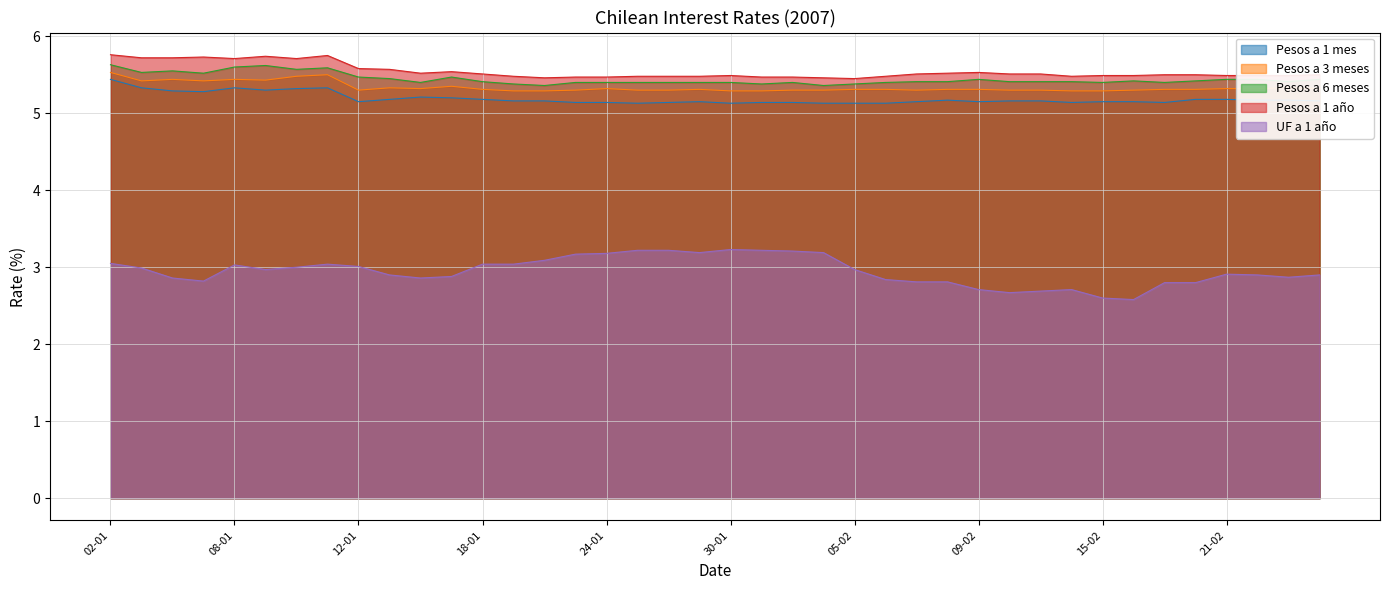

True or false: Pesos a 1 año and Pesos a 6 meses intersect in this chart.

False